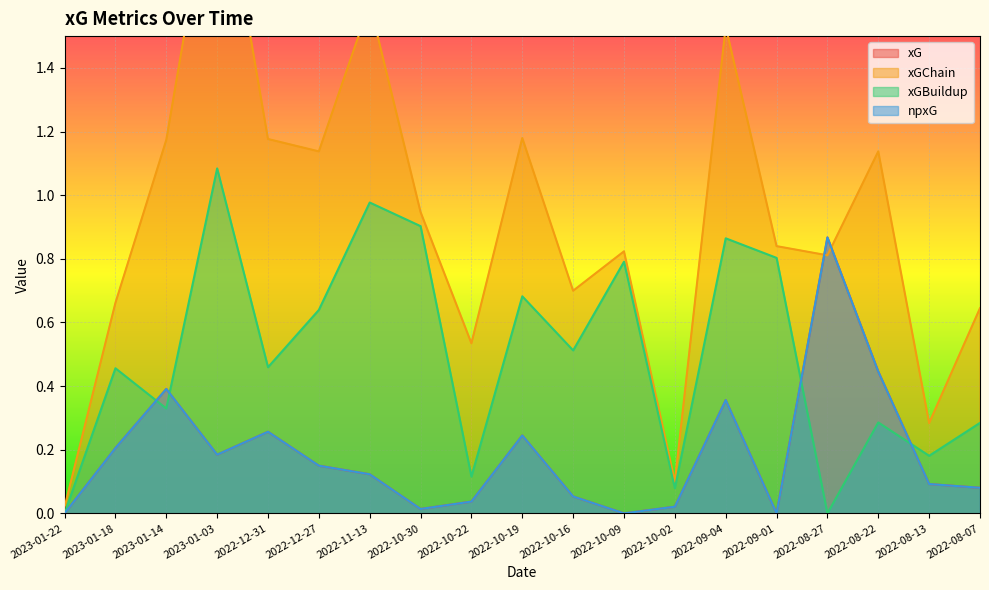

What is the label of the 6th point from the left?

2022-12-27